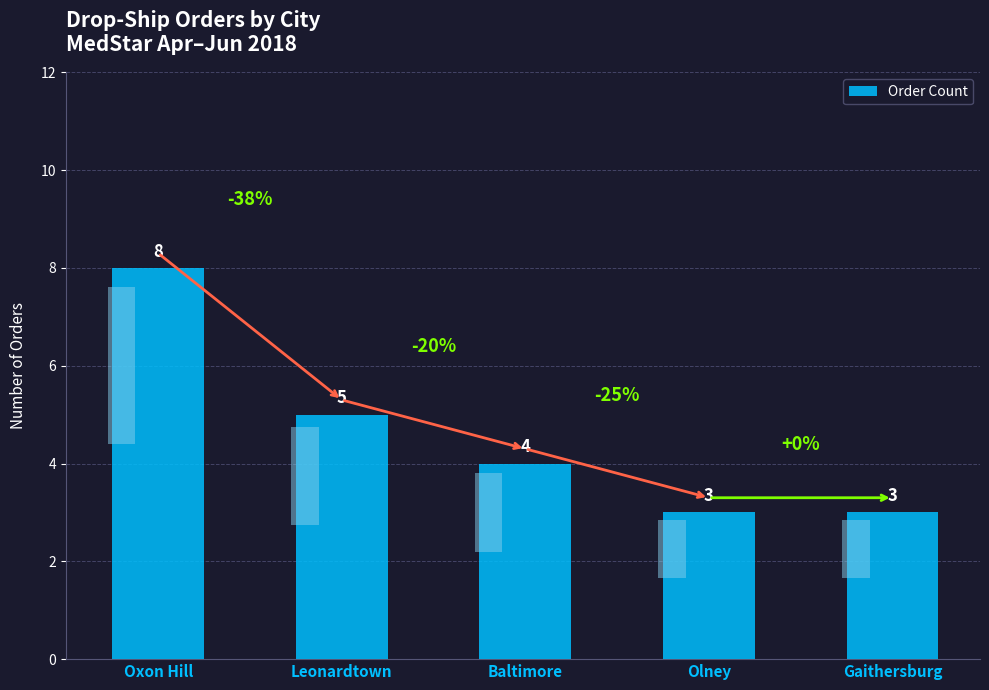

Which has a higher value, Oxon Hill or Olney?

Oxon Hill